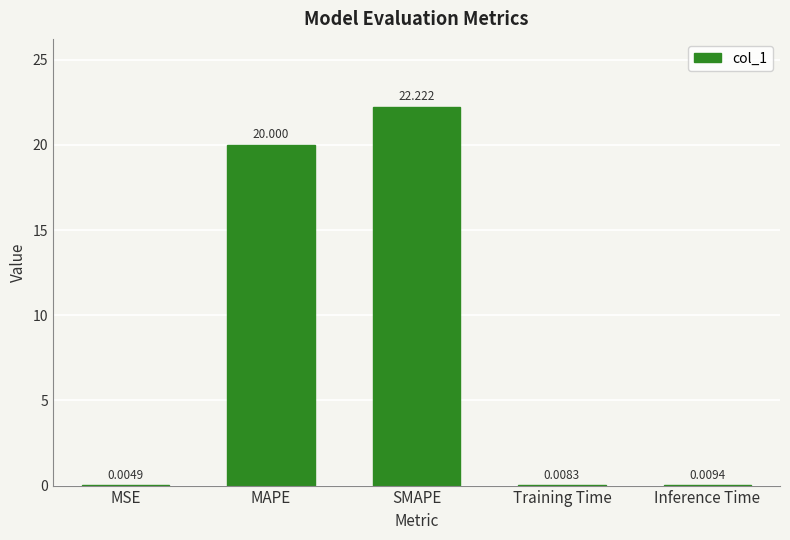

Which category has the highest value across all series?

SMAPE